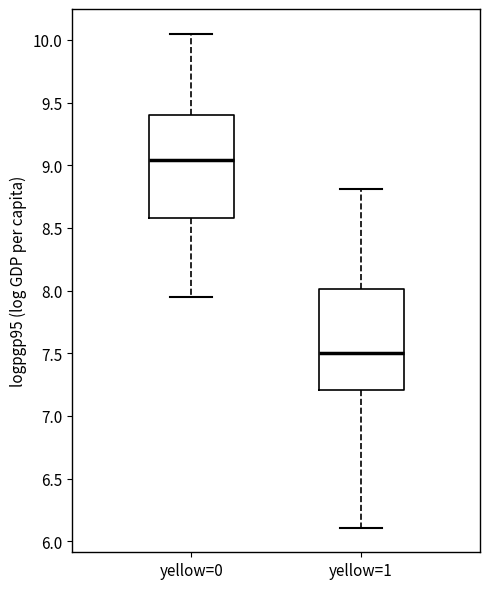

Which box has the highest median line?

yellow=0